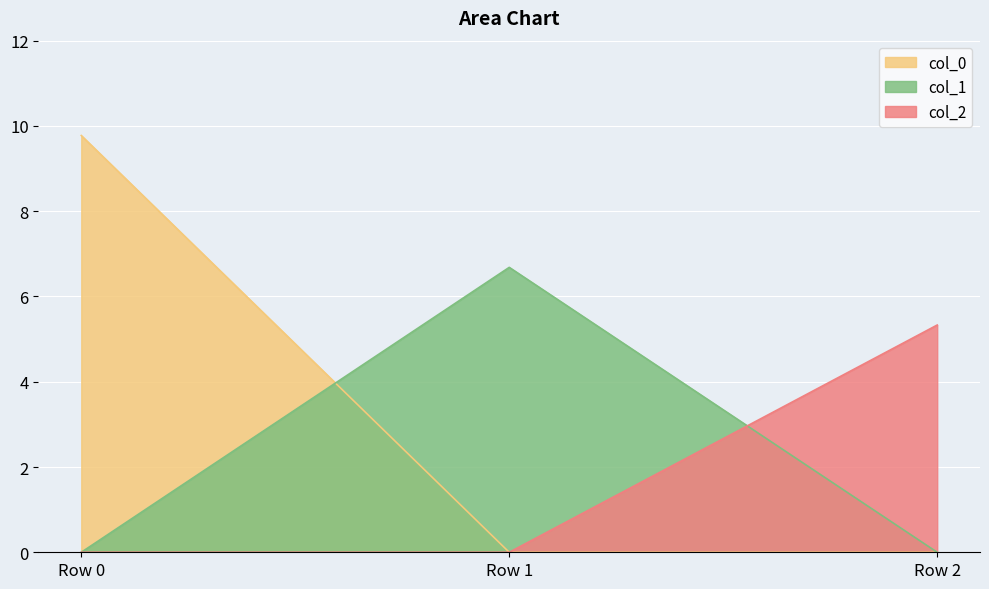

The value of col_0 at Row 1 is 0.0. True or false?

True